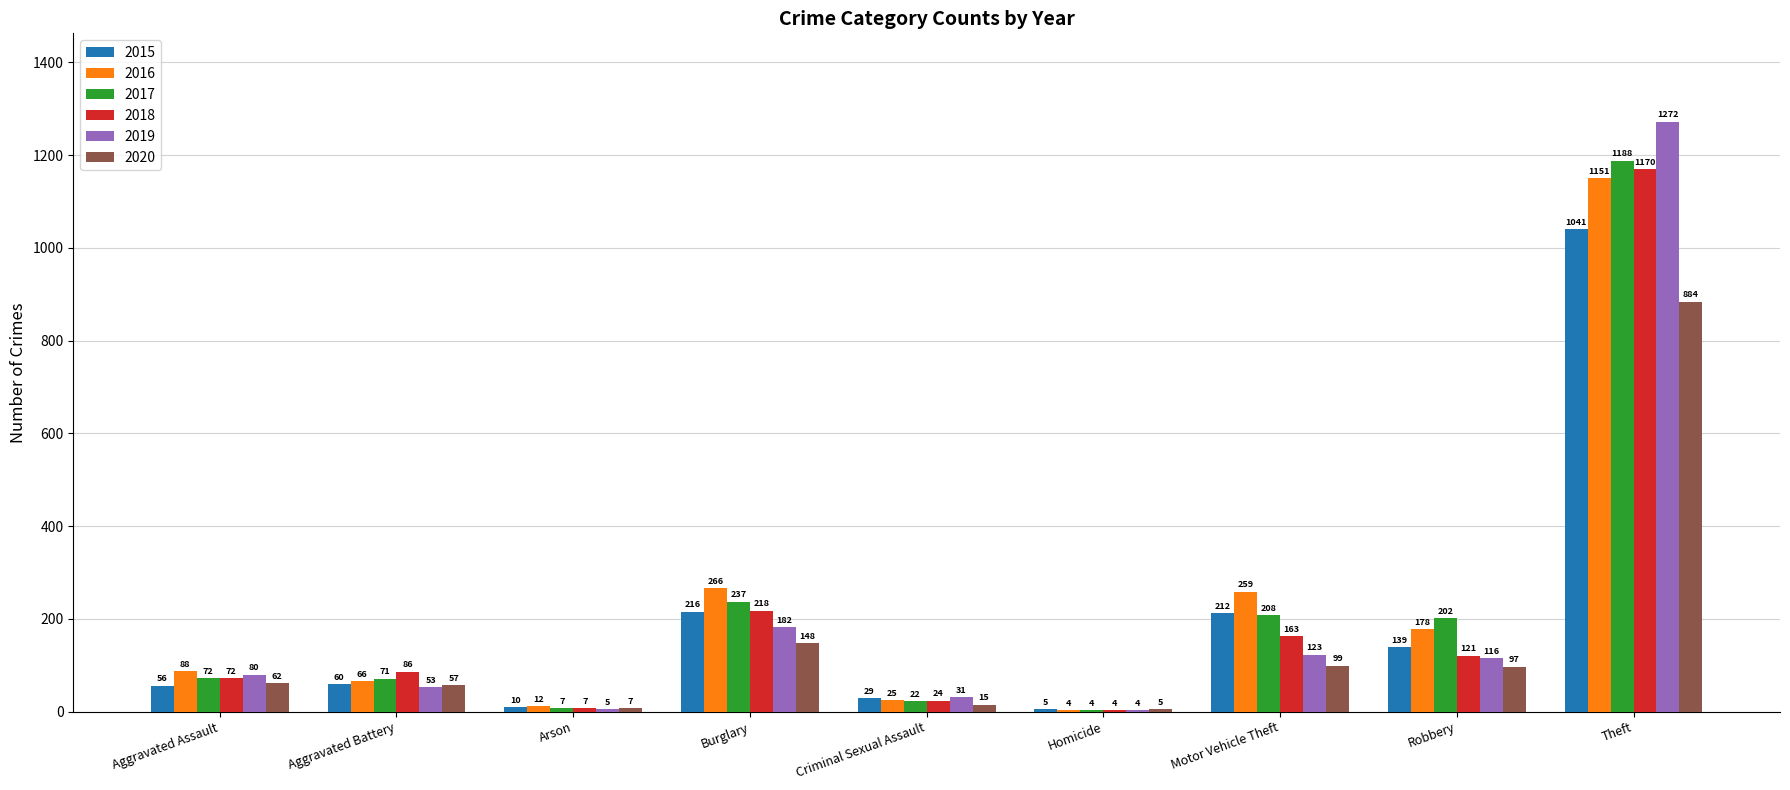

Reading left to right, extract all data points from this chart.

2015: Aggravated Assault=56	Aggravated Battery=60	Arson=10	Burglary=216	Criminal Sexual Assault=29	Homicide=5	Motor Vehicle Theft=212	Robbery=139	Theft=1041
2016: Aggravated Assault=88	Aggravated Battery=66	Arson=12	Burglary=266	Criminal Sexual Assault=25	Homicide=4	Motor Vehicle Theft=259	Robbery=178	Theft=1151
2017: Aggravated Assault=72	Aggravated Battery=71	Arson=7	Burglary=237	Criminal Sexual Assault=22	Homicide=4	Motor Vehicle Theft=208	Robbery=202	Theft=1188
2018: Aggravated Assault=72	Aggravated Battery=86	Arson=7	Burglary=218	Criminal Sexual Assault=24	Homicide=4	Motor Vehicle Theft=163	Robbery=121	Theft=1170
2019: Aggravated Assault=80	Aggravated Battery=53	Arson=5	Burglary=182	Criminal Sexual Assault=31	Homicide=4	Motor Vehicle Theft=123	Robbery=116	Theft=1272
2020: Aggravated Assault=62	Aggravated Battery=57	Arson=7	Burglary=148	Criminal Sexual Assault=15	Homicide=5	Motor Vehicle Theft=99	Robbery=97	Theft=884